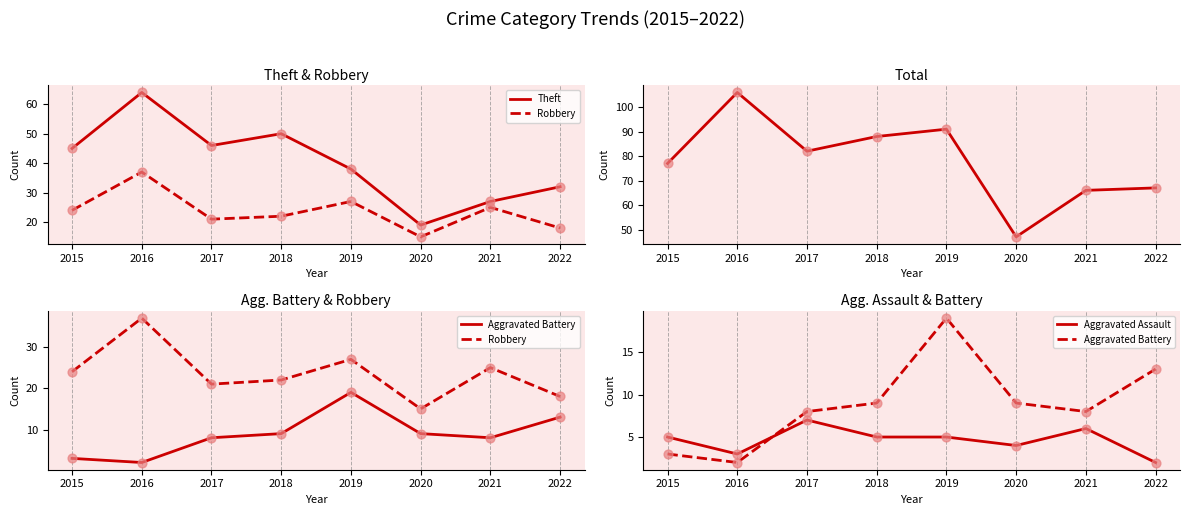

Which series has the largest Y range (max minus min)?

Total